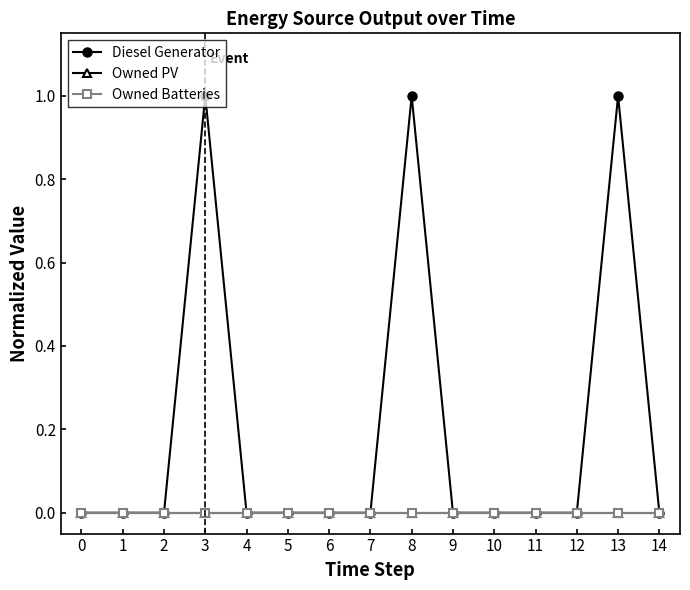

How many lines are shown in the chart?

3